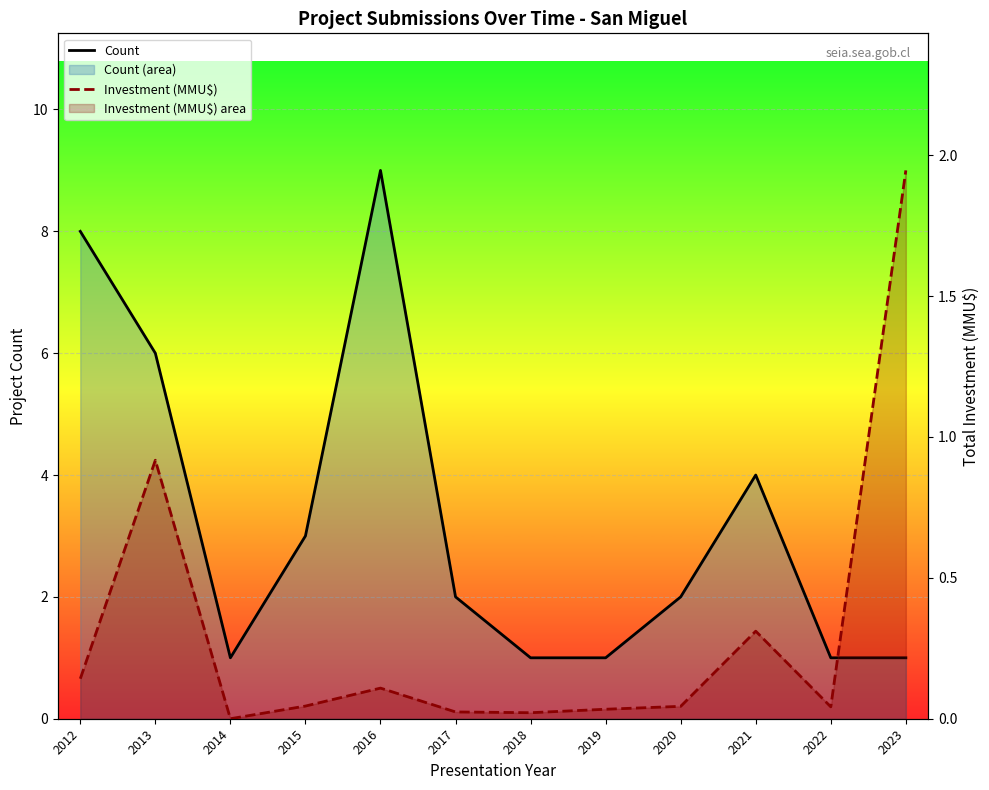

Is the value of Investment (MMU$) at 2013 greater than the value of Count at 2014?

No